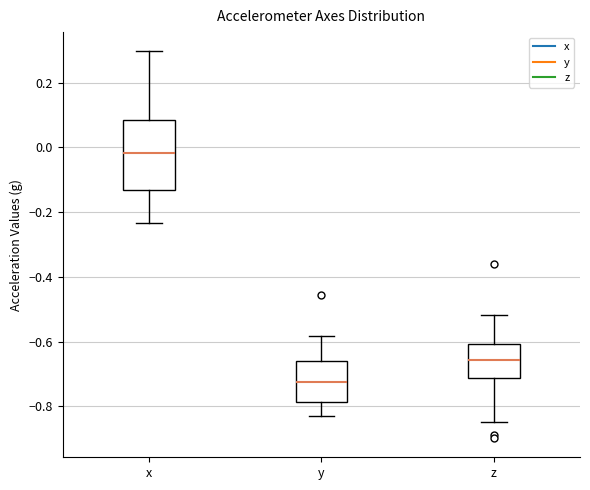

Comparing the boxes themselves (not the whiskers), which one is the tallest?

x